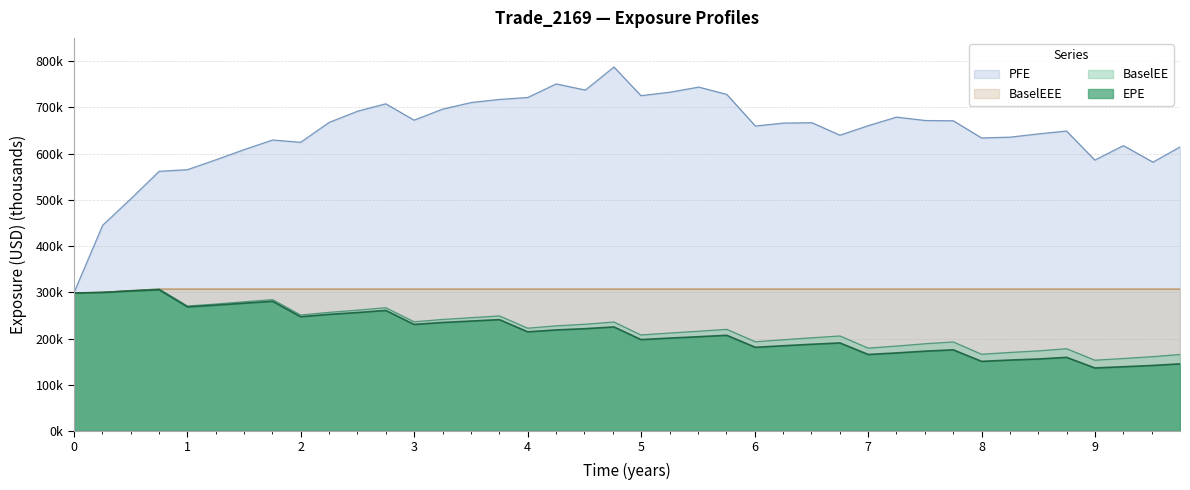

What is the highest value of the EPE series?

305.4